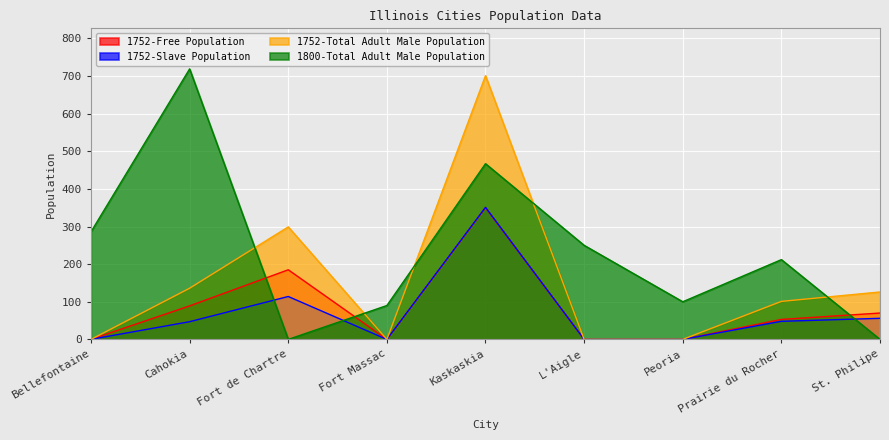

Where is the first local minimum for 1800-Total Adult Male Population?

Fort de Chartre